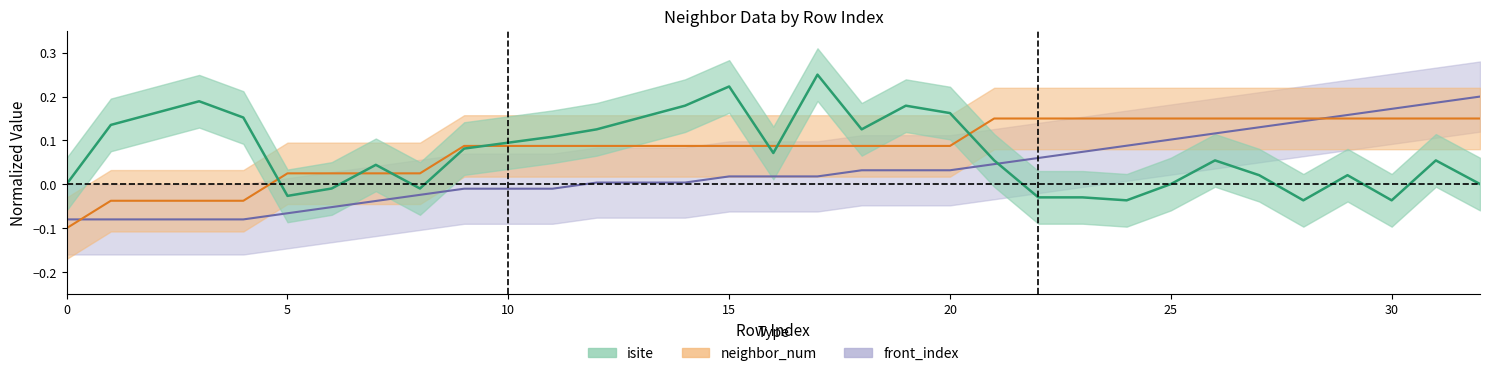

Reading right to left, extract all data points from this chart.

isite: 32=0.0	31=0.1	30=-0.0	29=0.0	28=-0.0	27=0.0	26=0.1	25=0.0	24=-0.0	23=-0.0	22=-0.0	21=0.1	20=0.2	19=0.2	18=0.1	17=0.2	16=0.1	15=0.2	14=0.2	13=0.2	12=0.1	11=0.1	10=0.1	9=0.1	8=-0.0	7=0.0	6=-0.0	5=-0.0	4=0.2	3=0.2	2=0.2	1=0.1	0=0.0
neighbor_num: 32=0.1	31=0.1	30=0.1	29=0.1	28=0.1	27=0.1	26=0.1	25=0.1	24=0.1	23=0.1	22=0.1	21=0.1	20=0.1	19=0.1	18=0.1	17=0.1	16=0.1	15=0.1	14=0.1	13=0.1	12=0.1	11=0.1	10=0.1	9=0.1	8=0.0	7=0.0	6=0.0	5=0.0	4=-0.0	3=-0.0	2=-0.0	1=-0.0	0=-0.1
front_index: 32=0.2	31=0.2	30=0.2	29=0.2	28=0.1	27=0.1	26=0.1	25=0.1	24=0.1	23=0.1	22=0.1	21=0.0	20=0.0	19=0.0	18=0.0	17=0.0	16=0.0	15=0.0	14=0.0	13=0.0	12=0.0	11=-0.0	10=-0.0	9=-0.0	8=-0.0	7=-0.0	6=-0.1	5=-0.1	4=-0.1	3=-0.1	2=-0.1	1=-0.1	0=-0.1